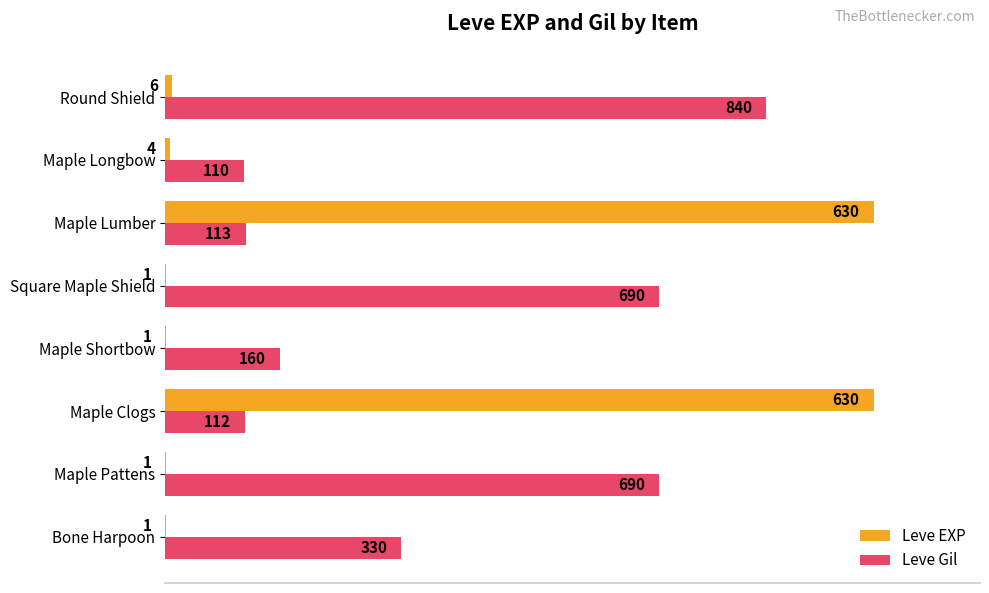

What are all the series names shown in the legend?

Leve EXP, Leve Gil